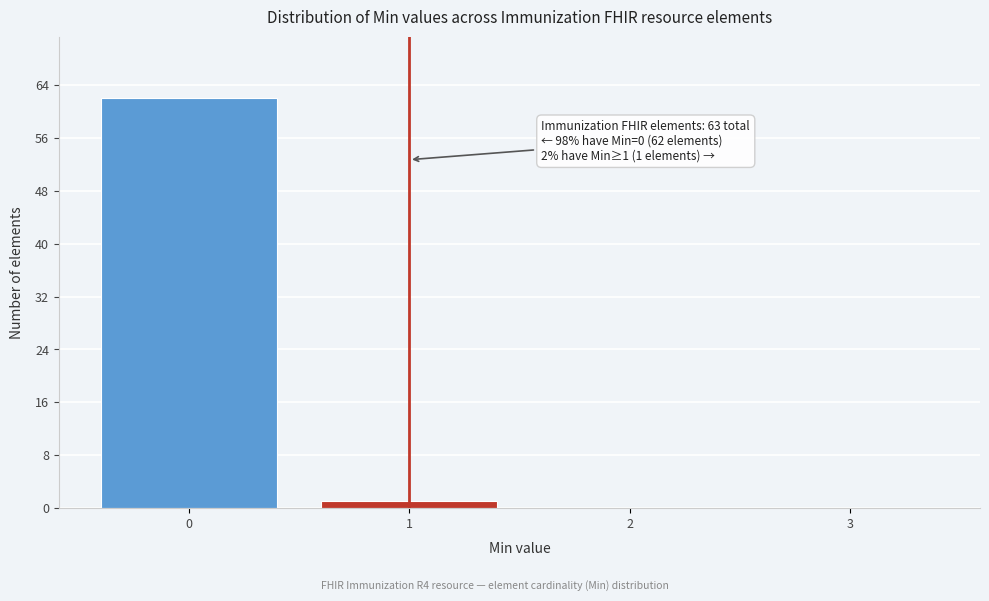

Which range on the x-axis has the tallest bar?

-0.5 to 0.5